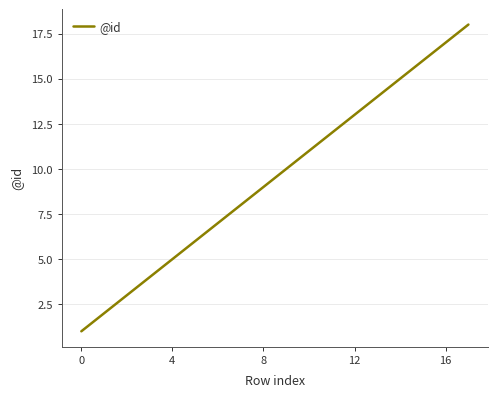

What is the greatest value displayed?

18